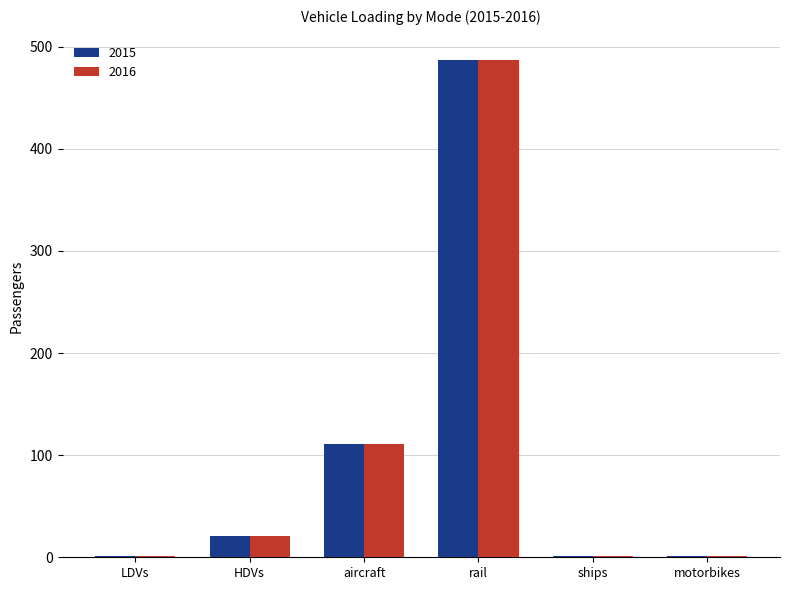

What is the maximum value shown in the chart?

486.6